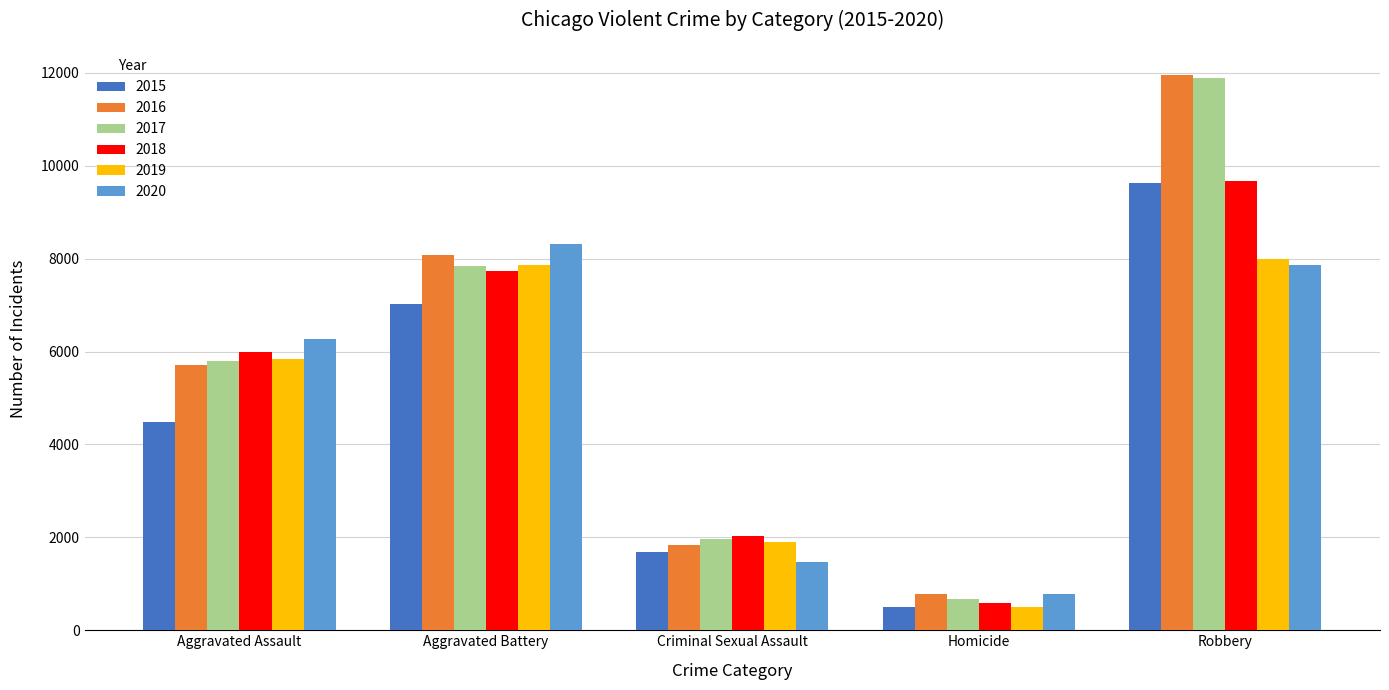

What is the difference between the highest and lowest values at Aggravated Assault?

1784